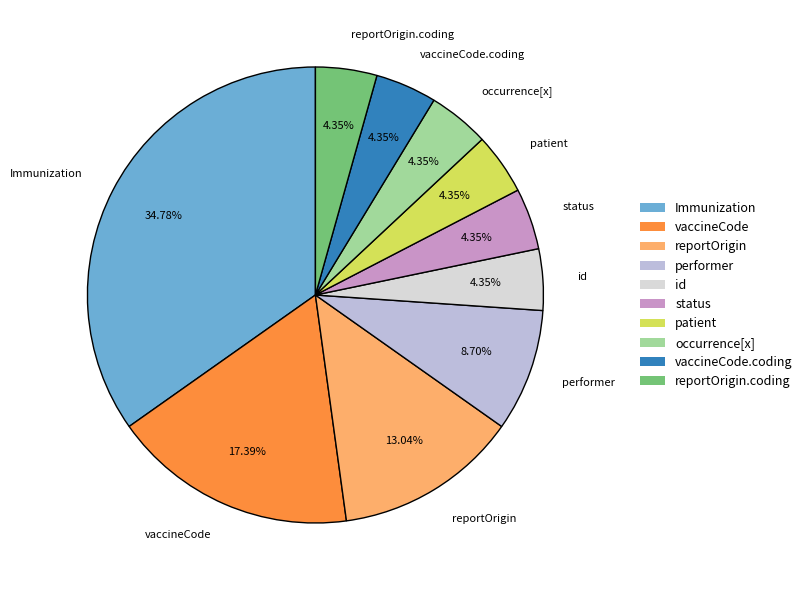

What is the largest slice in the pie chart?

Immunization